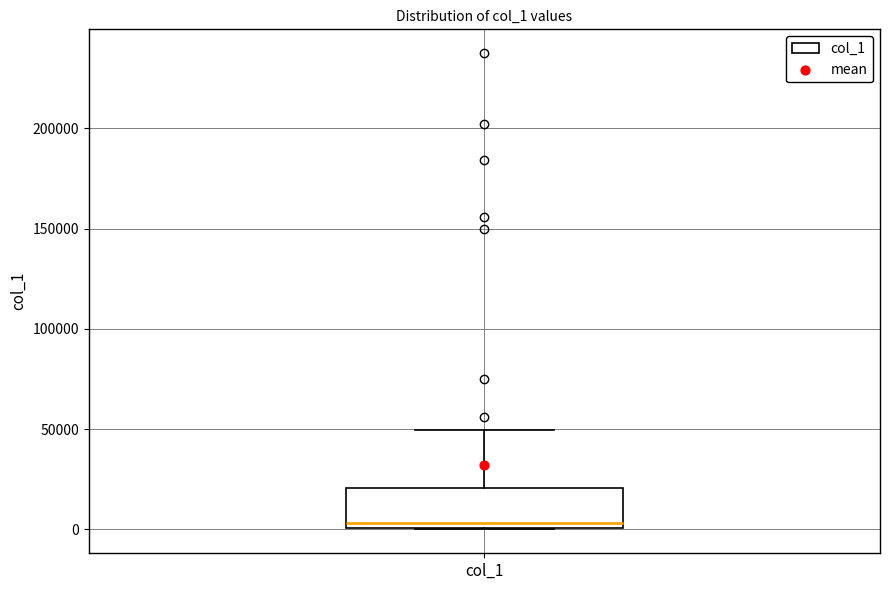

Transcribe this box plot: give where the median line is, the range the box spans, and where the two whiskers end, as read against the y-axis. The values are not printed on the chart, so give them approximately, as read against the axis.

median 5000, box 0 to 20000, whiskers 0 to 50000